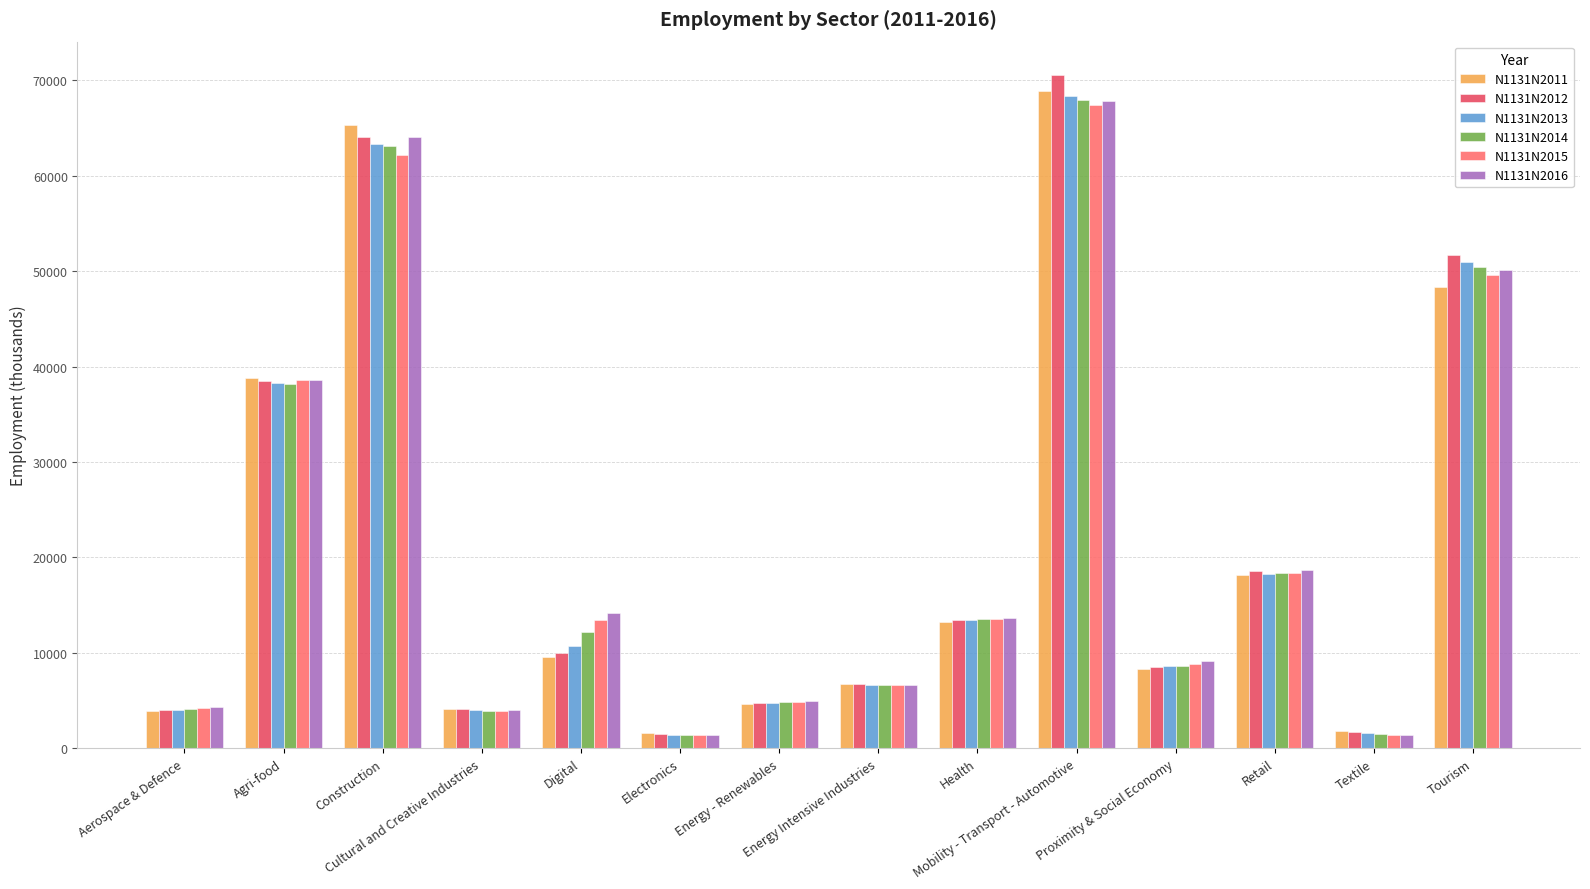

Count the number of data series in this chart.

6